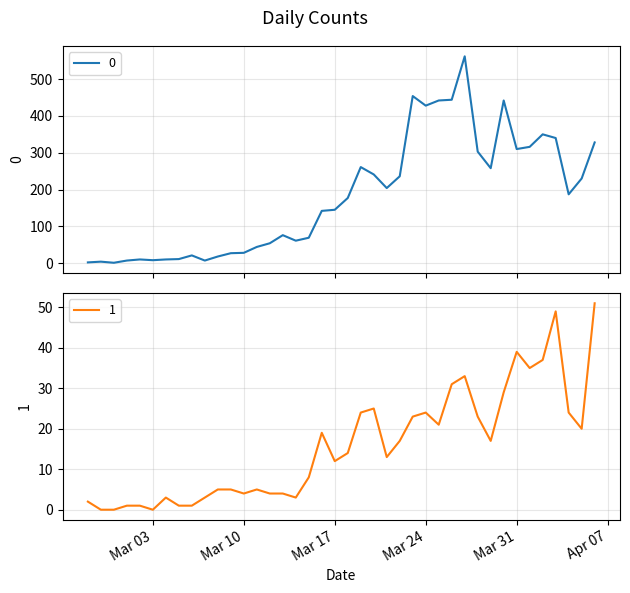

How many data points in 1 are above 14?

19